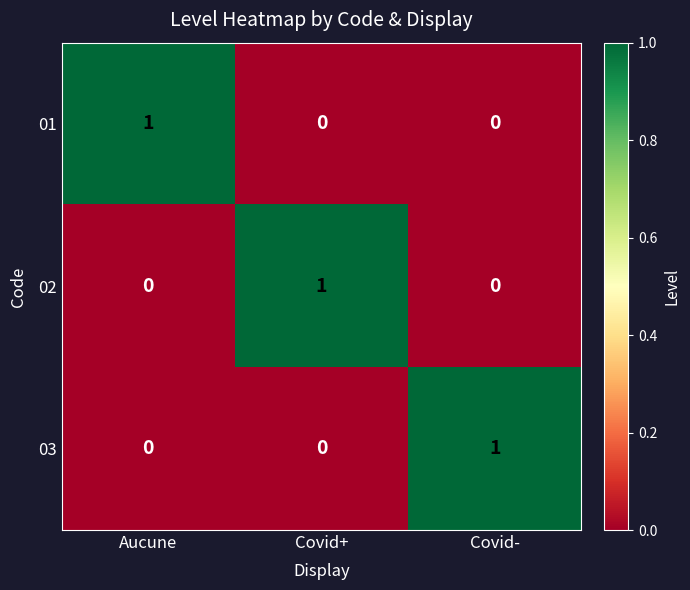

Count the 03 values in the range 0 to 1.

3